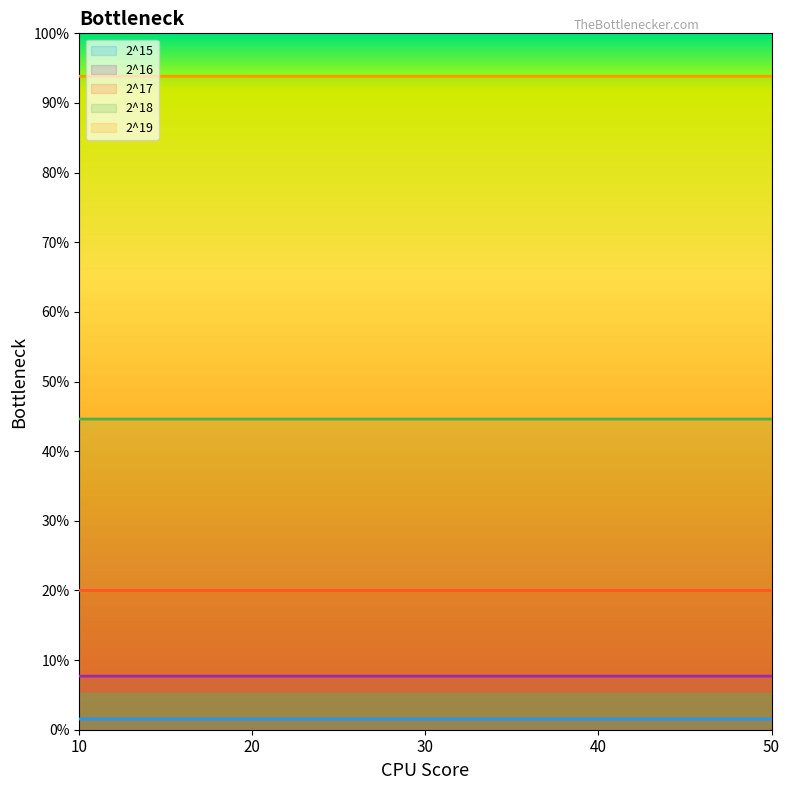

Reading left to right, transcribe all the data shown in this chart.

2^15: 10=31.2	20=31.2	30=31.2	40=31.2	50=31.2
2^16: 10=51.2	20=51.2	30=51.2	40=51.2	50=51.2
2^17: 10=91.2	20=91.2	30=91.2	40=91.2	50=91.2
2^18: 10=171.1	20=171.1	30=171.1	40=171.1	50=171.1
2^19: 10=331.0	20=331.0	30=331.0	40=331.0	50=331.0